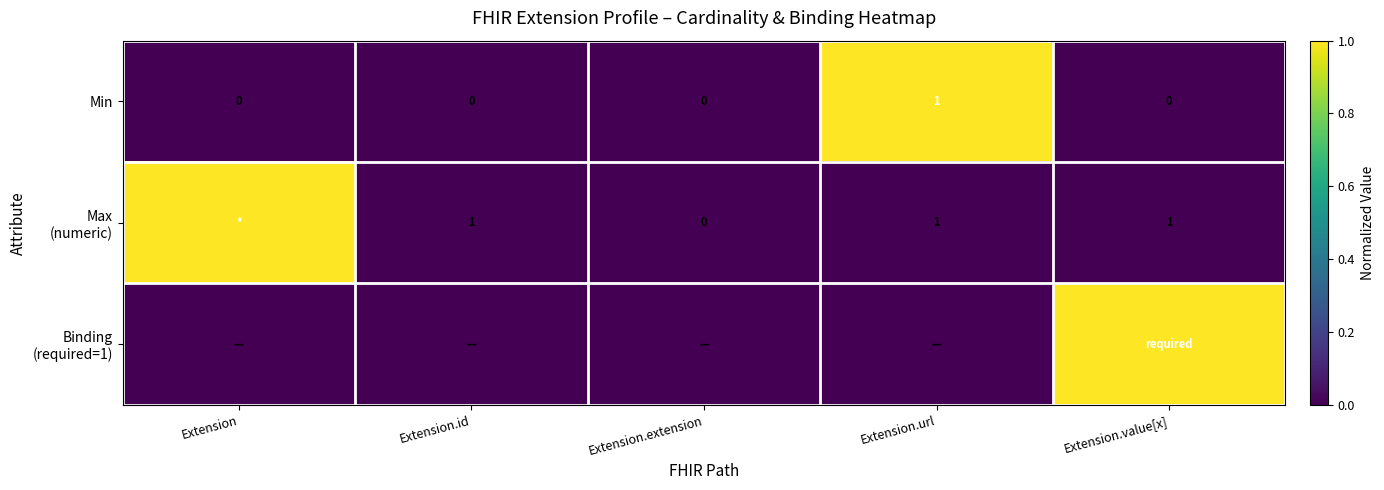

True or false: Min has a value of 1 at Extension.

False